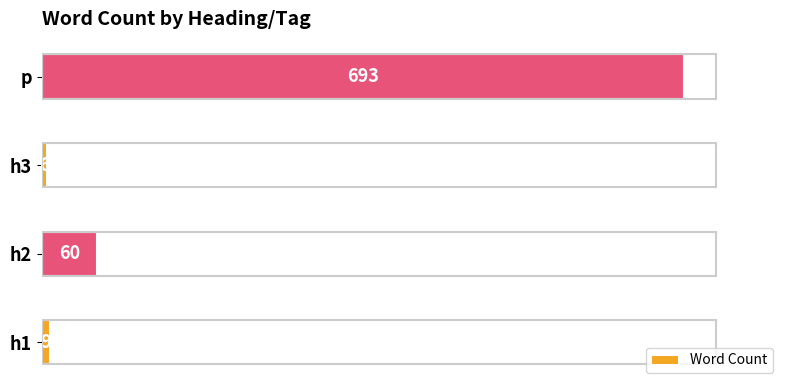

What is the change in value from h1 to h2?

+51